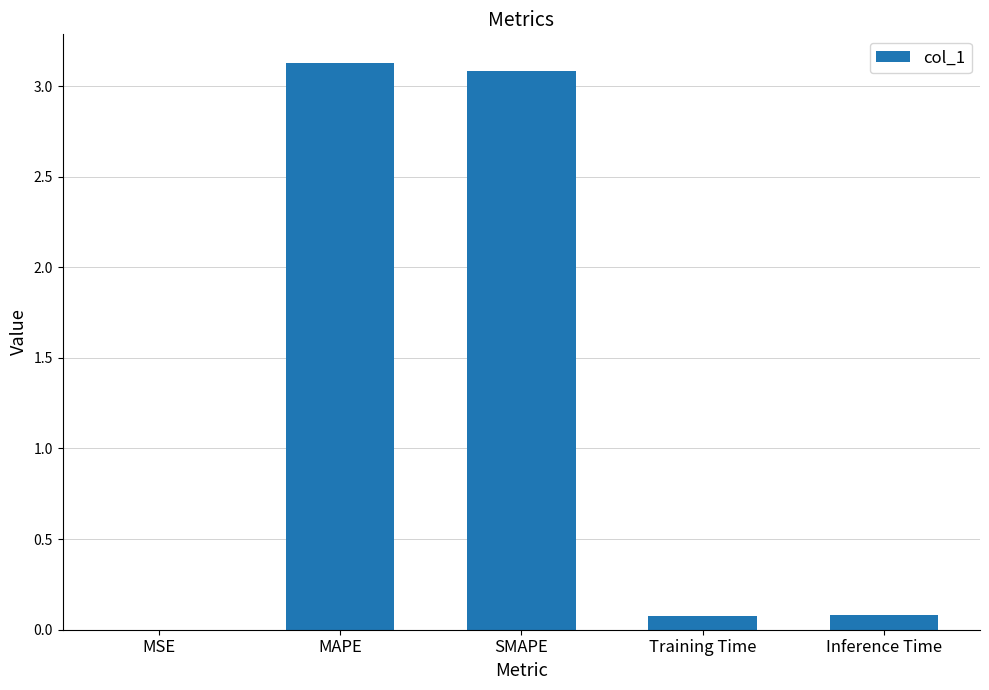

True or false: the data shows 1.2 at SMAPE.

False